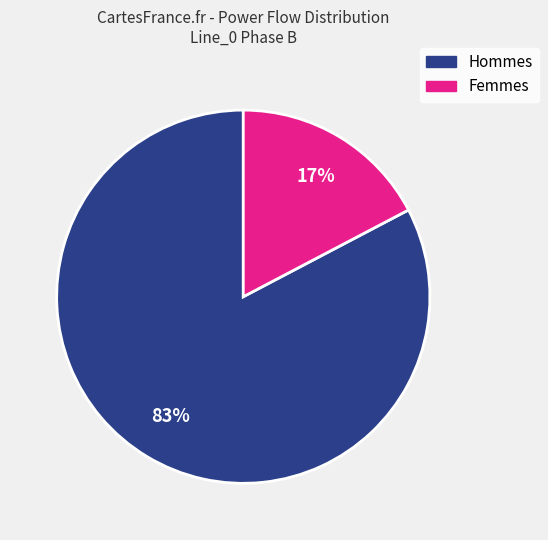

How many segments does this pie chart have?

2